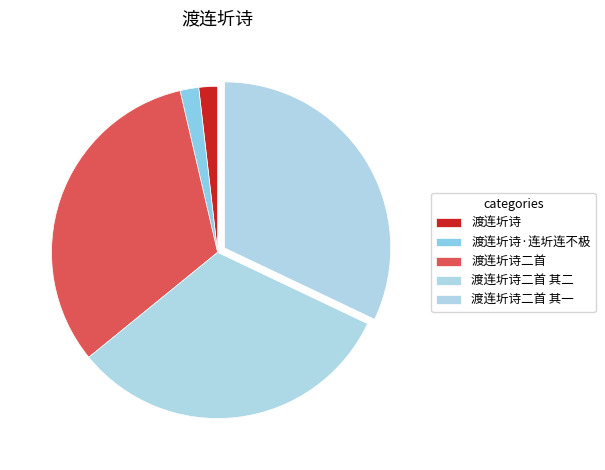

True or false: 渡连圻诗二首 accounts for 40% of the total.

False